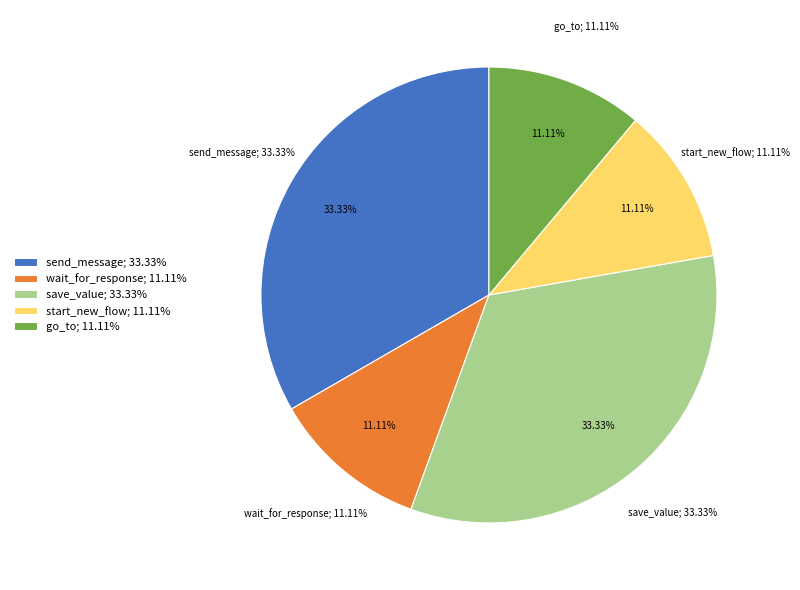

How many slices are in this pie chart?

5